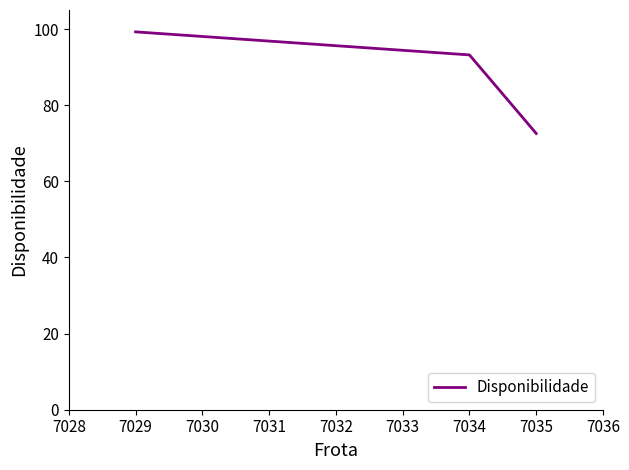

List the labels in order of value, largest first.

7029, 7034, 7035